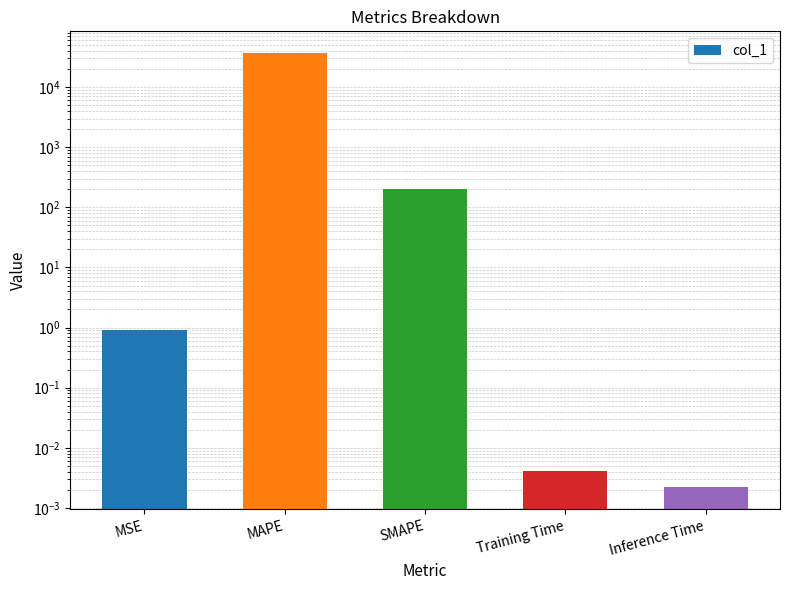

What is the value of the 1st bar from the left?

0.9